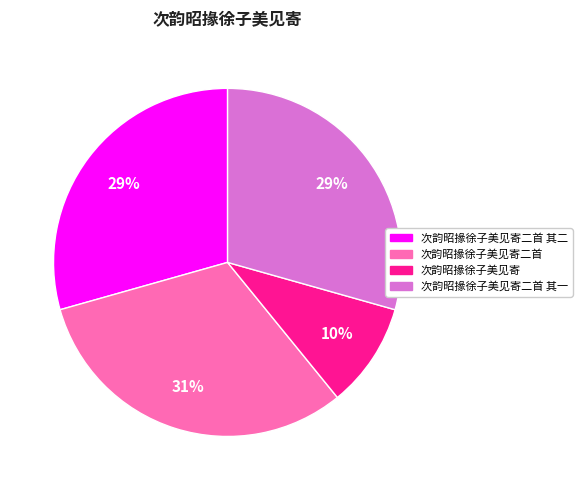

To the nearest percent, what is the average slice percentage?

25%